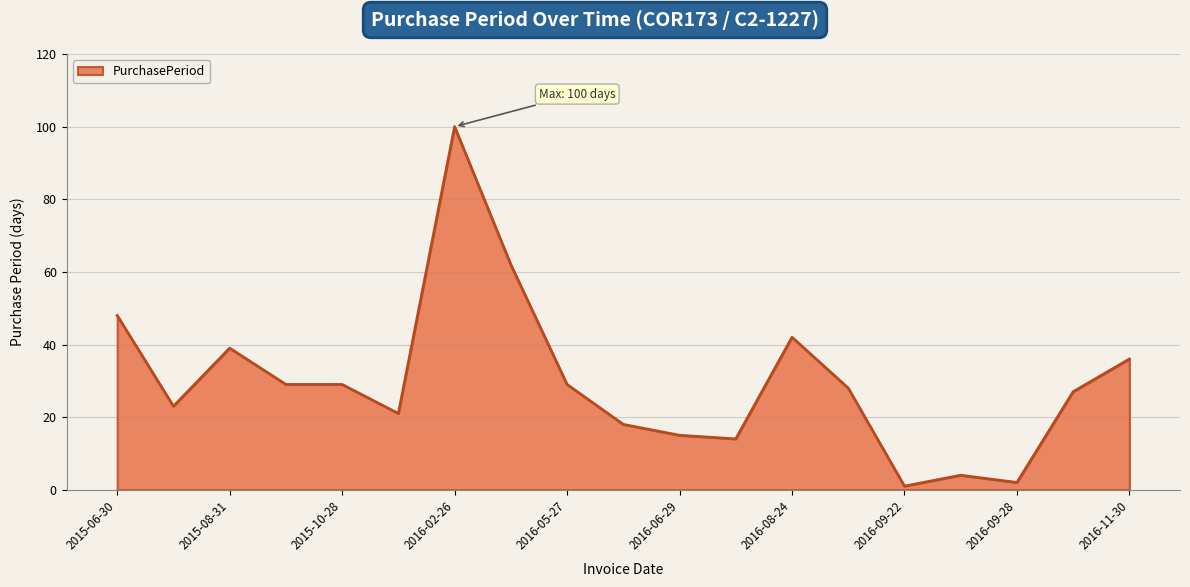

Count the number of categories in the chart.

19